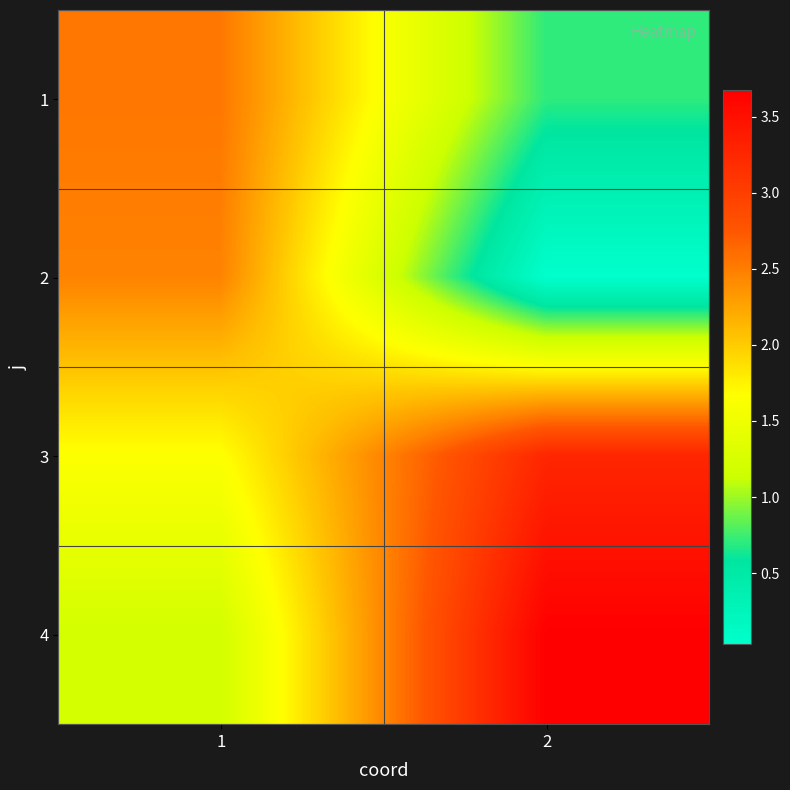

Reading right to left, transcribe all the data shown in this chart.

1: 2=0.7	1=2.5
2: 2=0.0	1=2.5
3: 2=3.3	1=1.7
4: 2=3.7	1=1.2